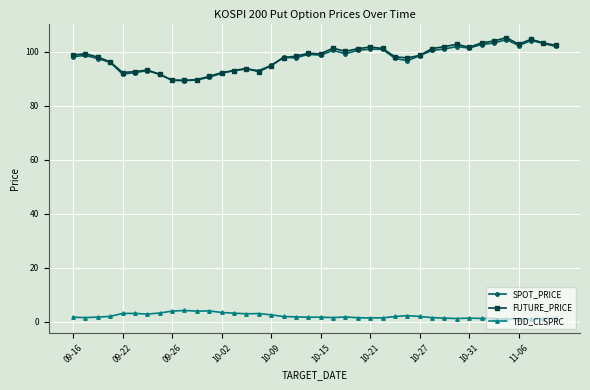

What is the greatest value displayed?

105.3